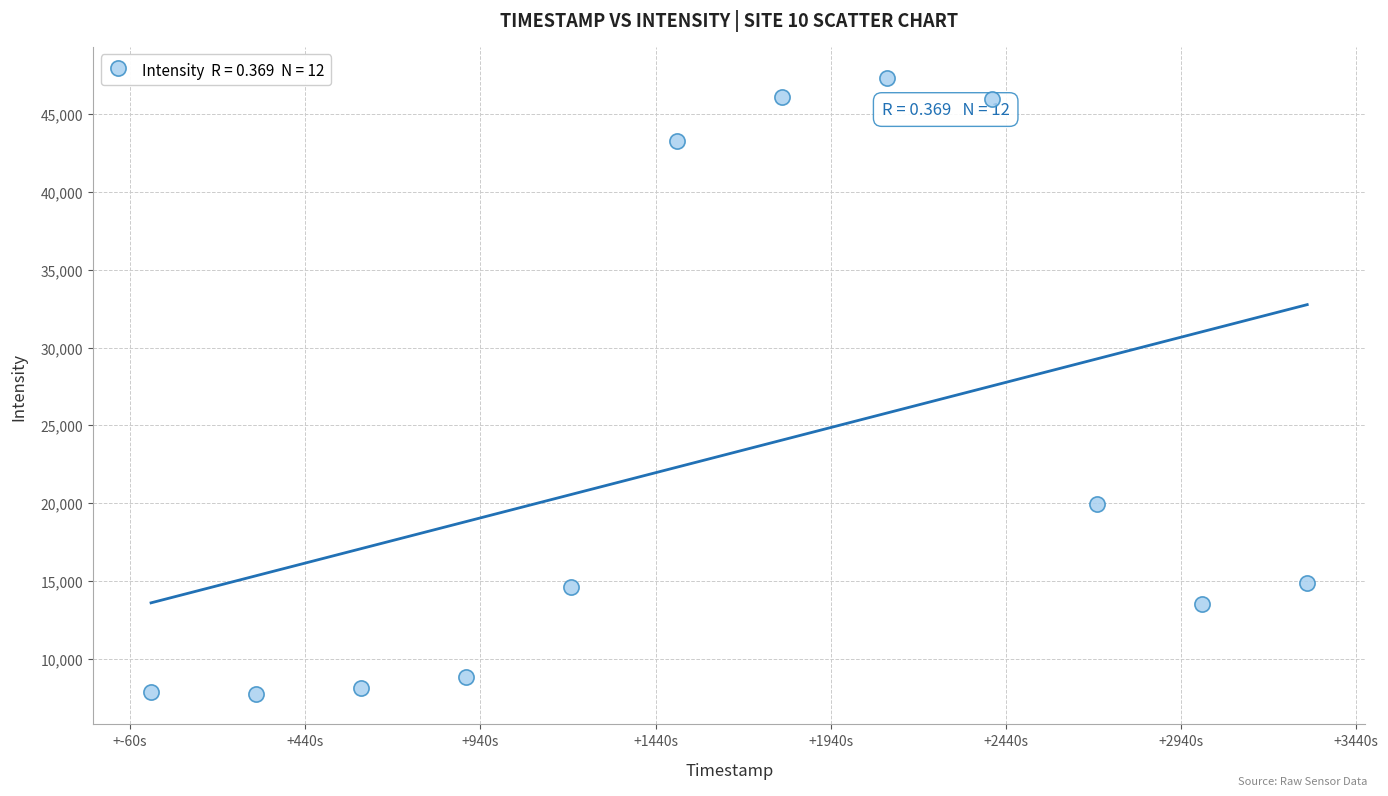

What Y value in the scatter plot is closest to 27550?

19908.5